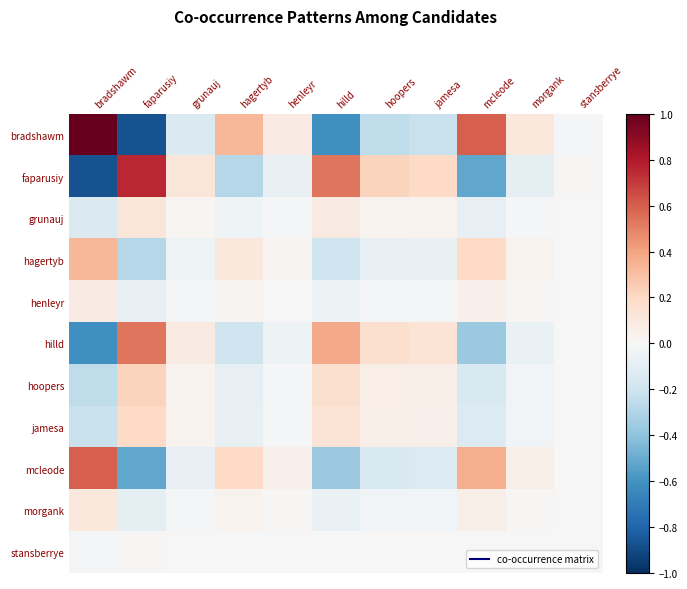

What is the spread (max minus min) of values at morgank?

0.2